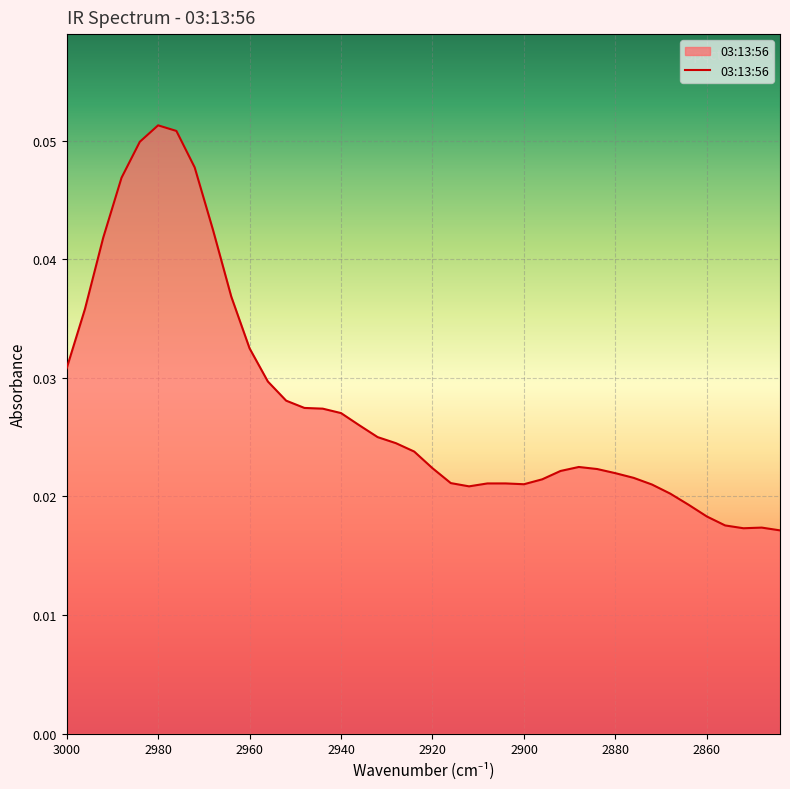

Count the values in the range 0 to 1.

40